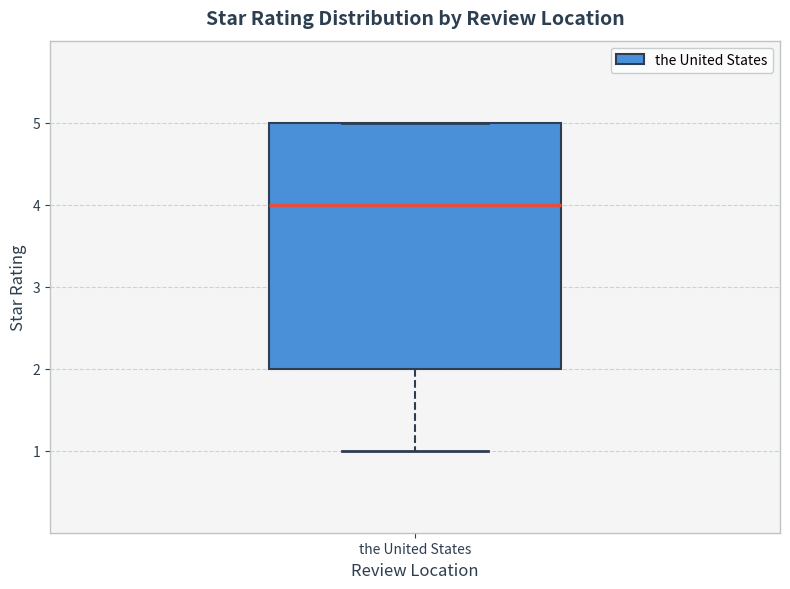

Transcribe this box plot: give where the median line is, the range the box spans, and where the two whiskers end, as read against the y-axis. The values are not printed on the chart, so give them approximately, as read against the axis.

median 4, box 2 to 5, whiskers 1 to 5